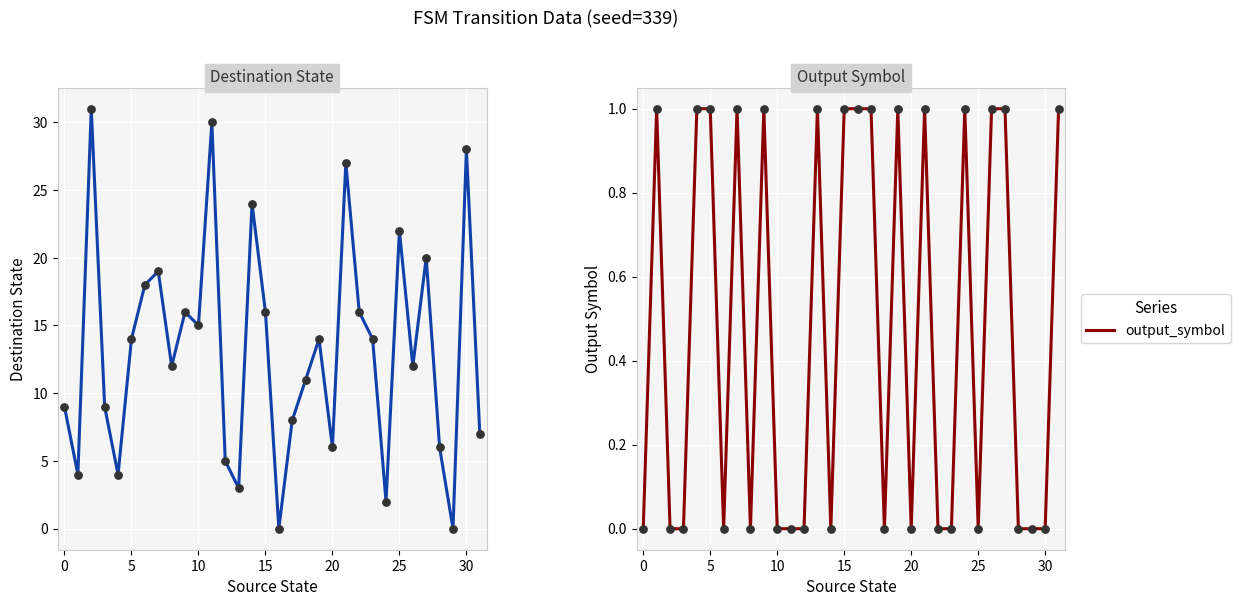

The value of output_symbol at 20 is 0. True or false?

True